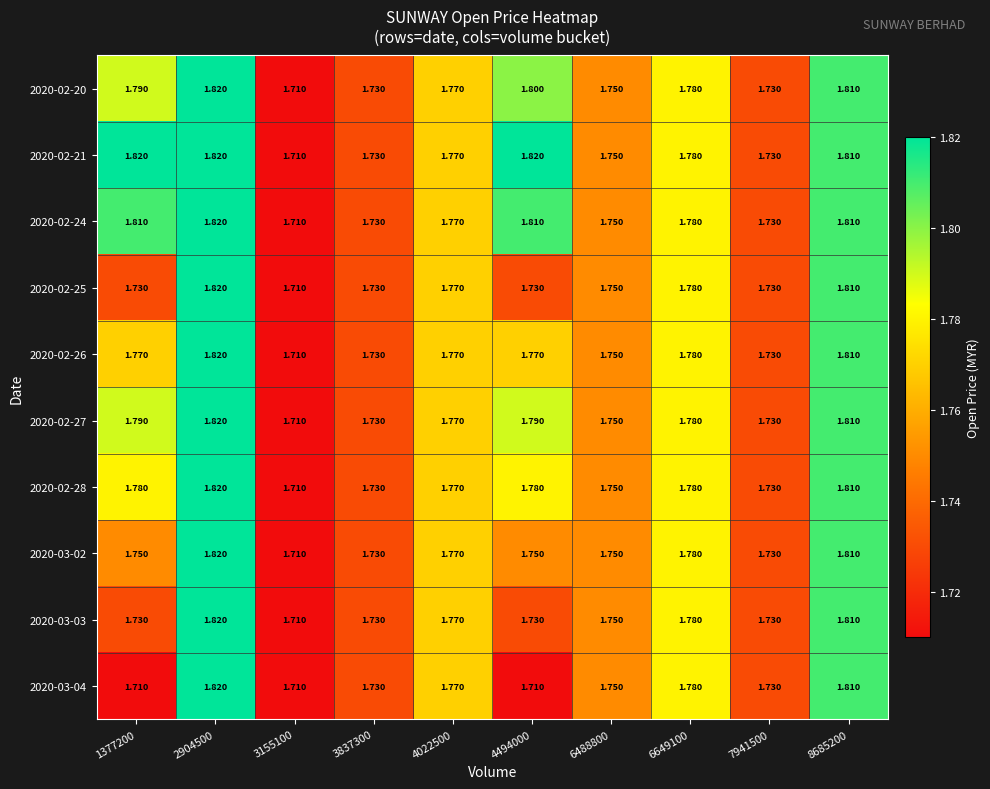

Is the value of 2020-02-25 at 3837300 greater than the value of 2020-03-02 at 6488800?

No